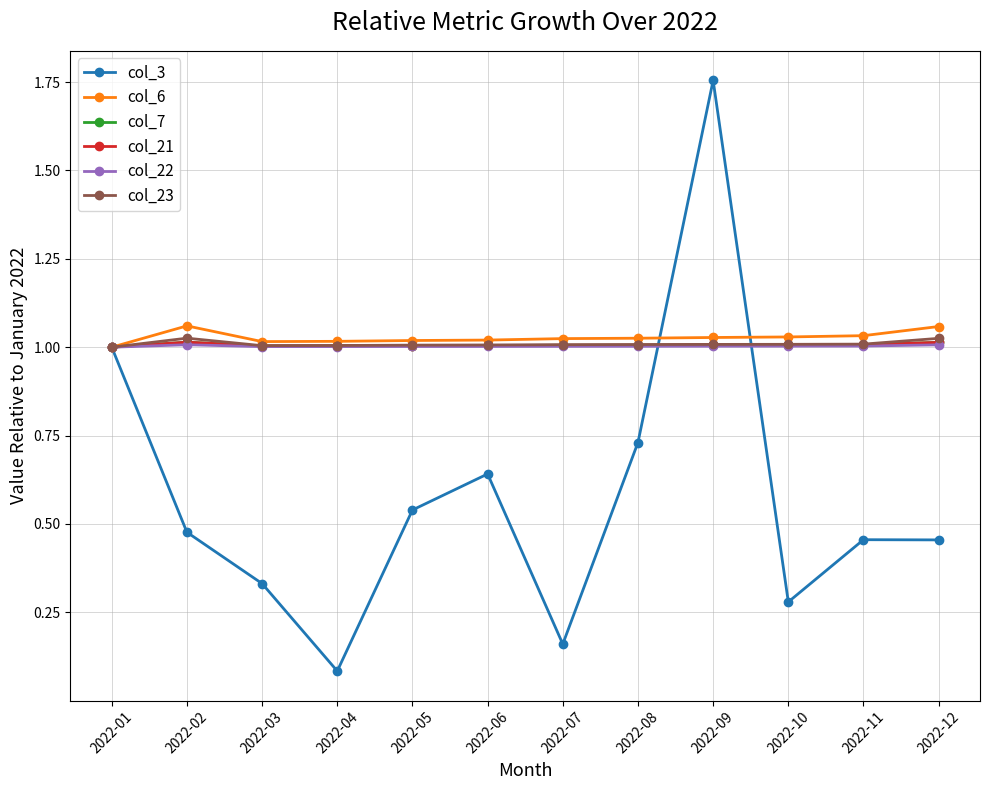

At how many categories does at least one series exceed 0?

12